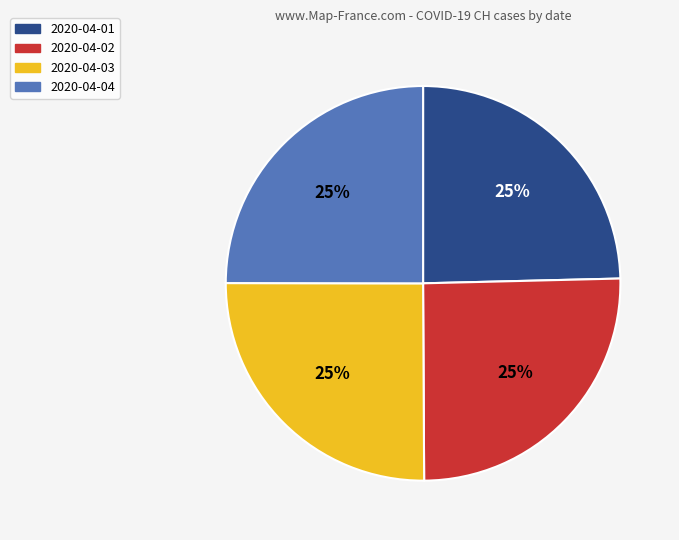

How many slices are in this pie chart?

4